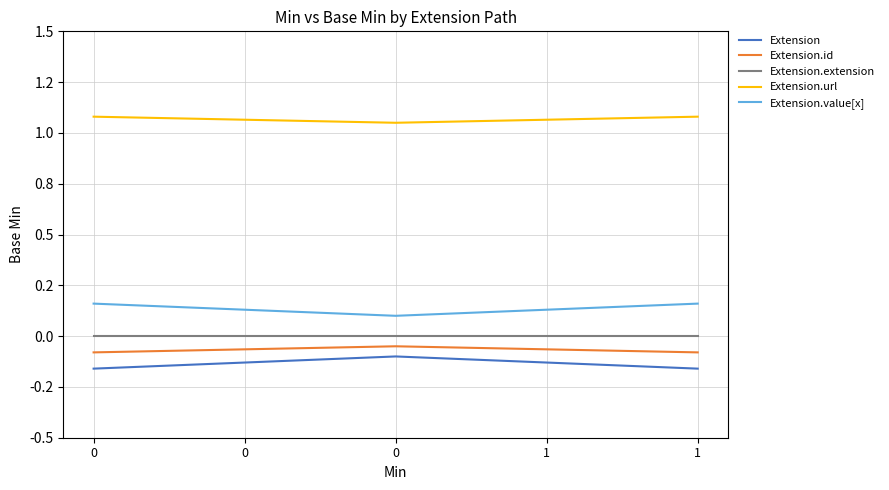

What are all the series names shown in the legend?

Extension, Extension.id, Extension.extension, Extension.url, Extension.value[x]